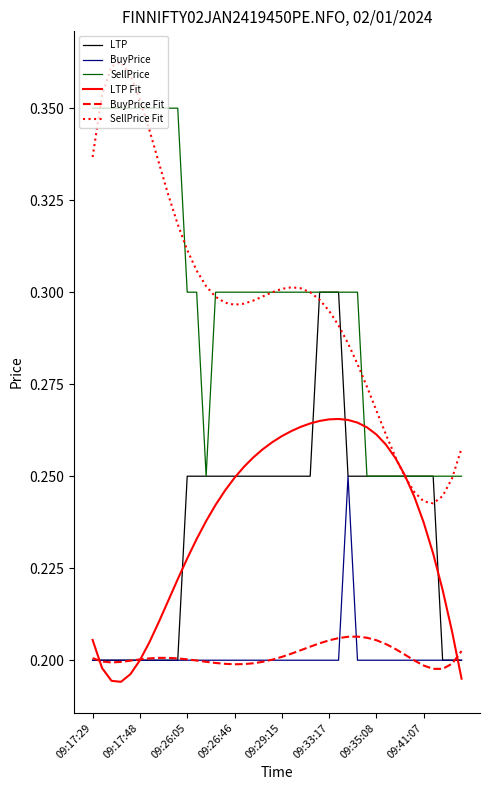

True or false: BuyPrice and SellPrice Fit cross at least once.

False